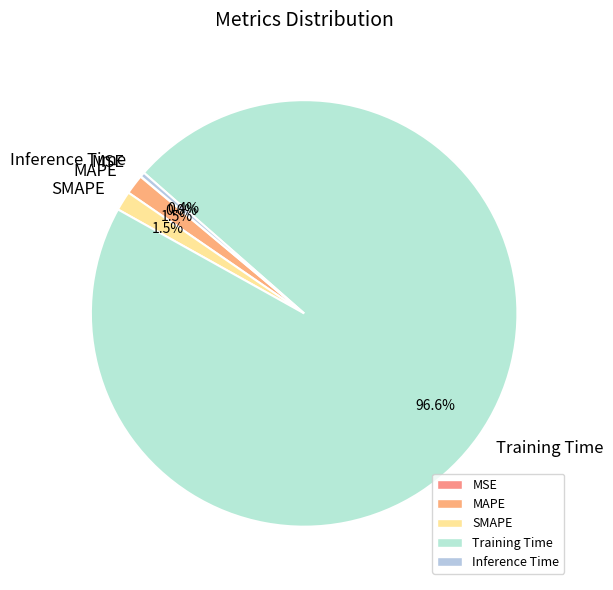

Which slice is the largest?

Training Time